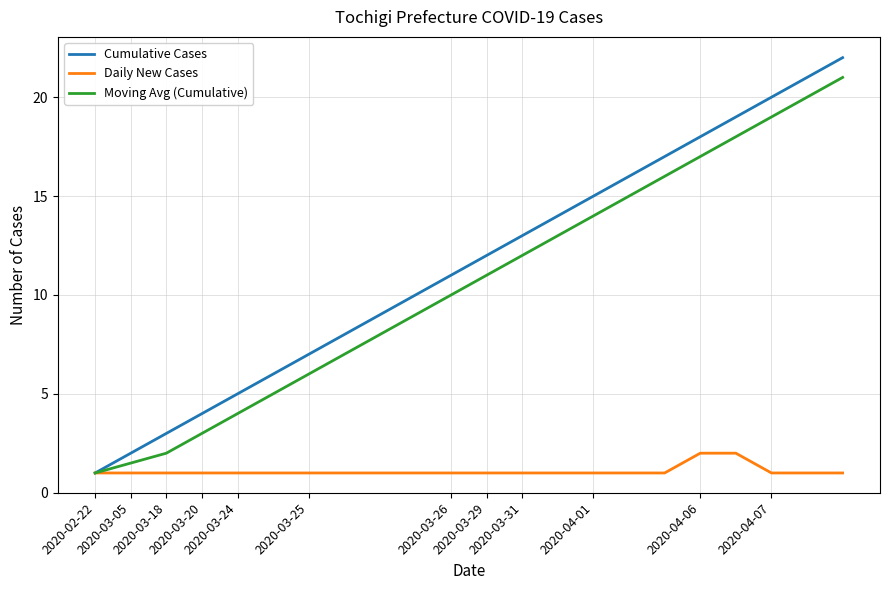

Rank the series by their maximum value, from lowest to highest.

Daily New Cases, Moving Avg (Cumulative), Cumulative Cases